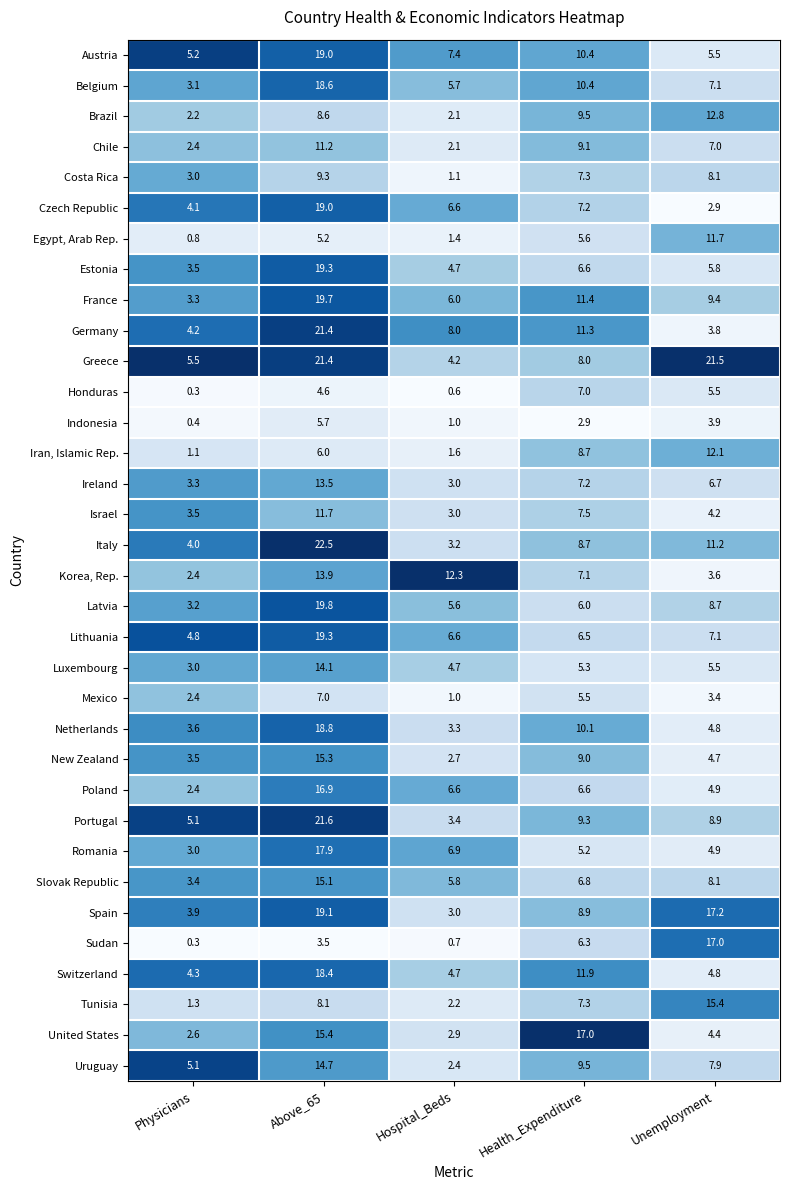

What is the sum of all Sudan values?

27.8